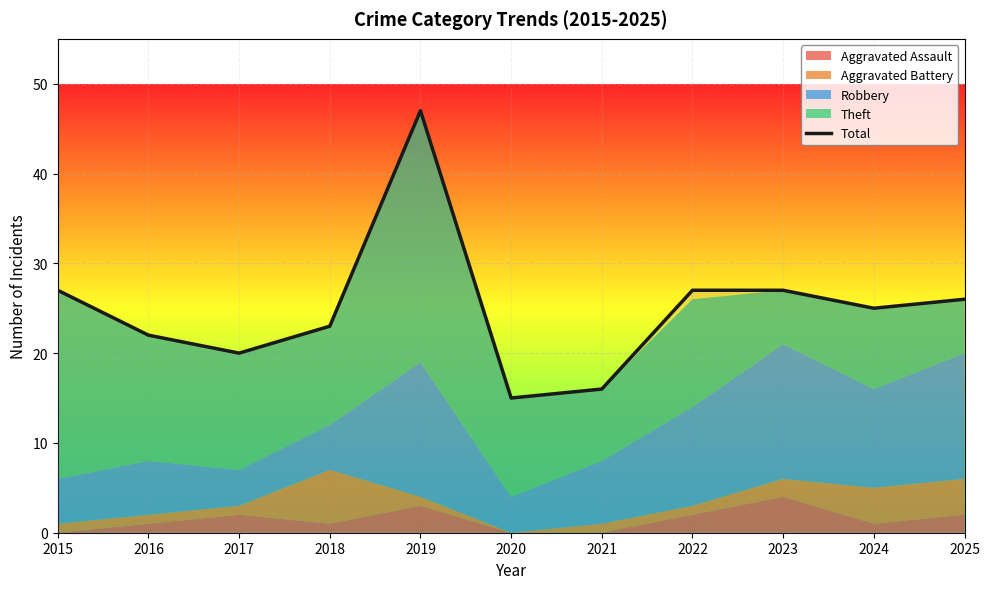

At which category does the data reach its first local valley?

2017